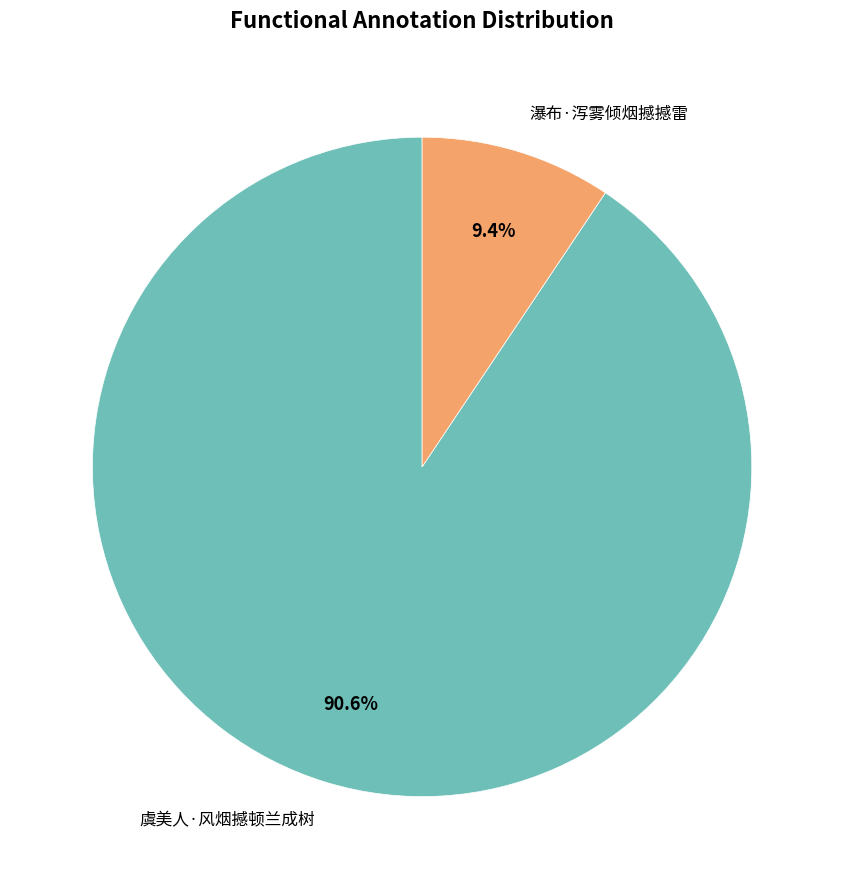

Count the number of slices in the pie.

2